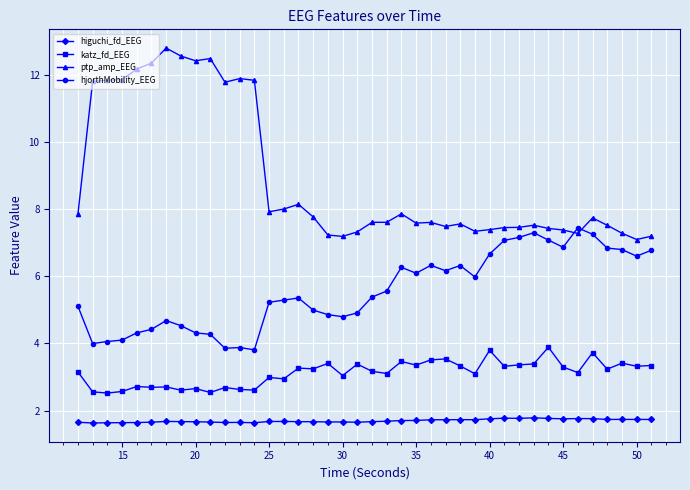

Which series has the widest spread of values?

ptp_amp_EEG